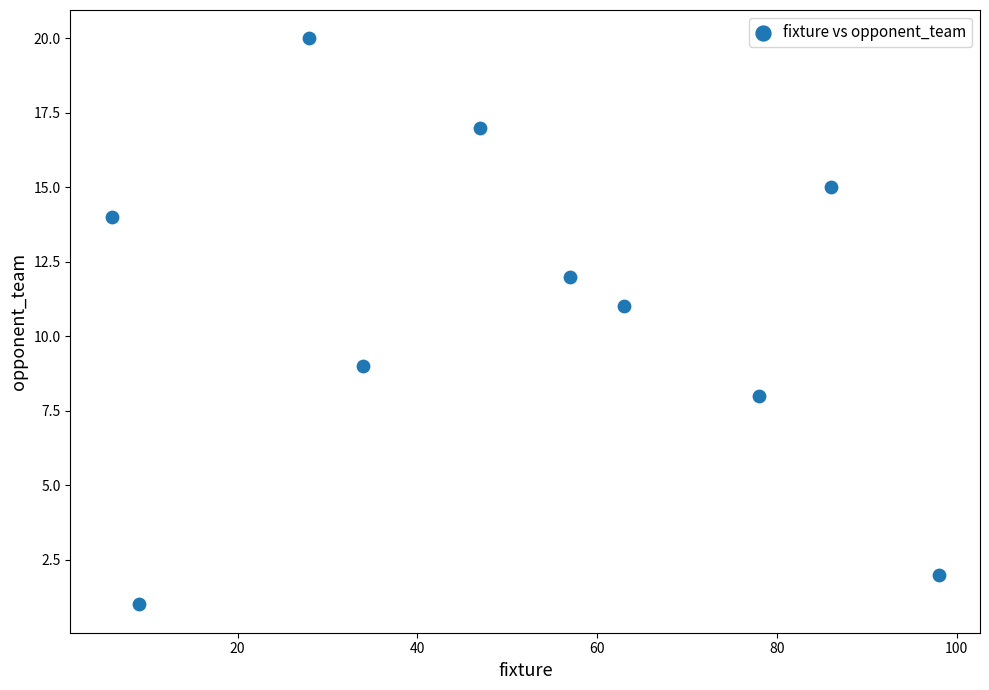

What is the average X value?

51